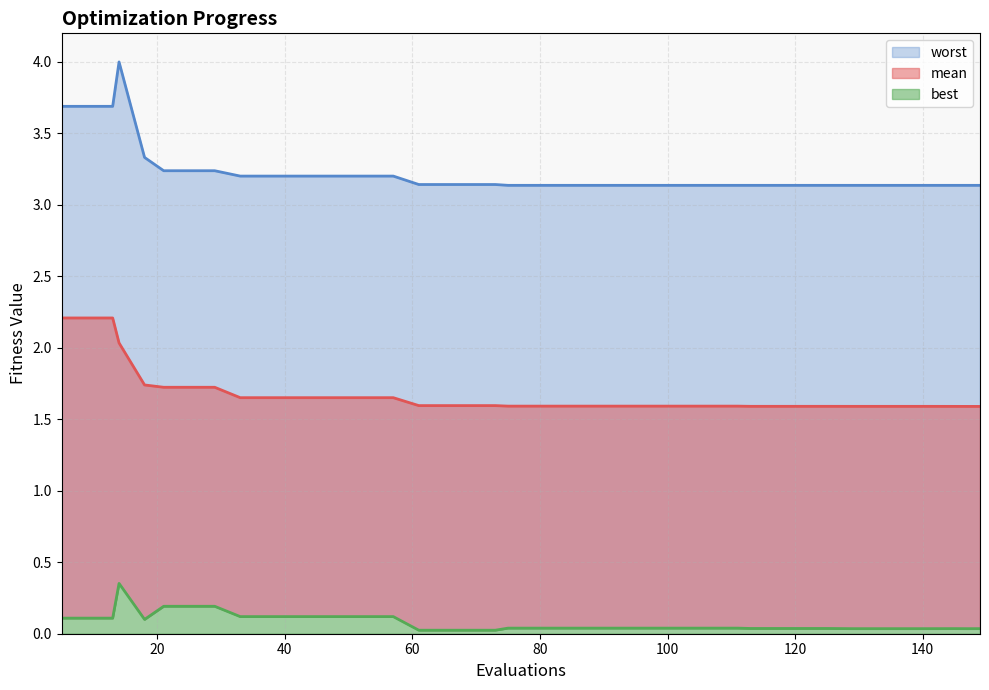

Is the value of best at 73 greater than the value of worst at 129?

No